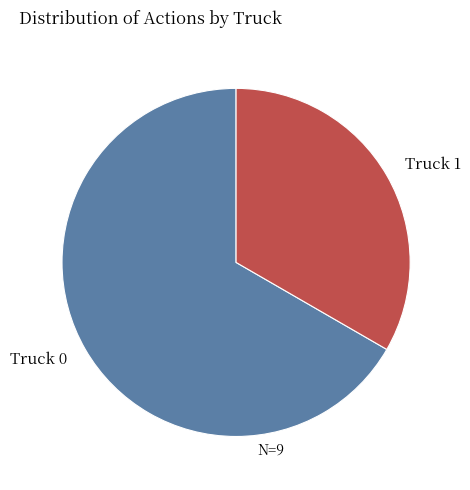

The Truck 1 slice represents 42% of the pie. True or false?

False